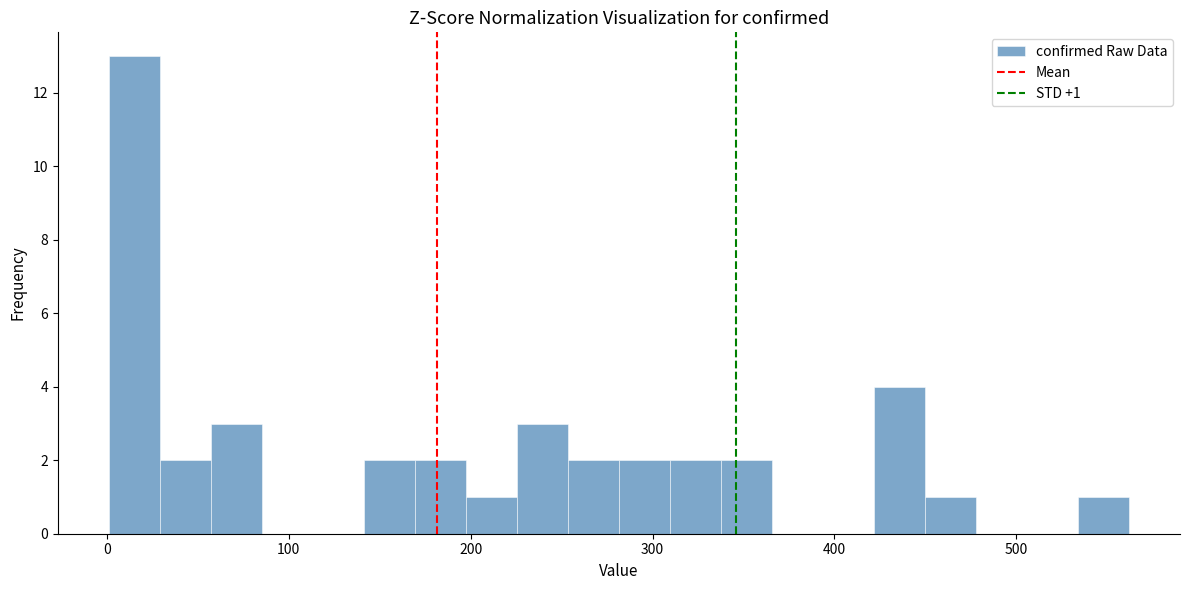

Read against the x-axis, roughly where is the centre of the tallest bar?

20